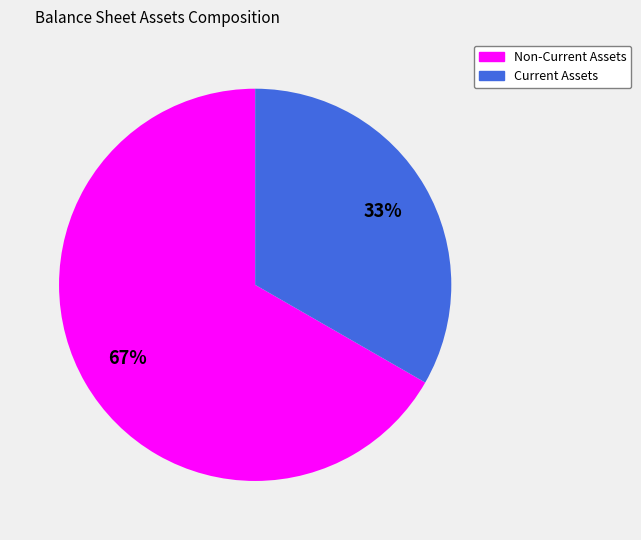

To the nearest percent, what portion does Non-Current Assets represent?

67%